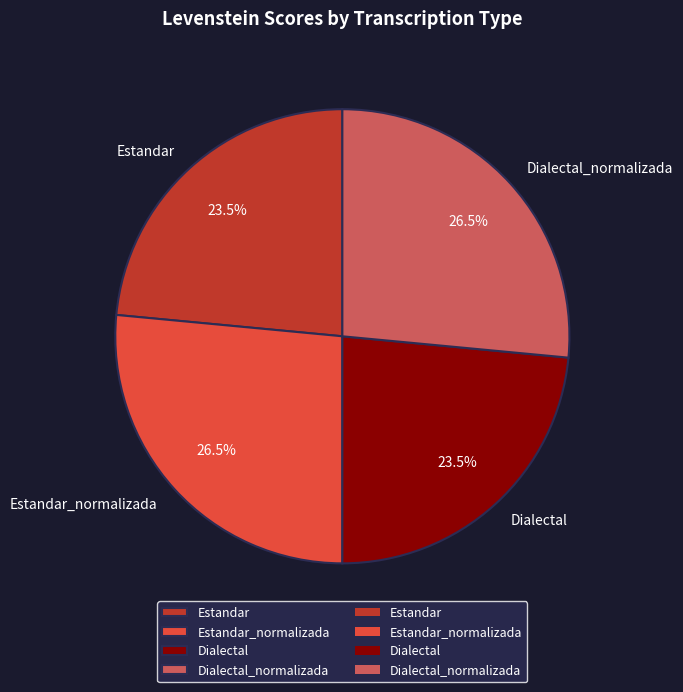

To the nearest percent, what is the difference between the largest and smallest slice percentages?

3%